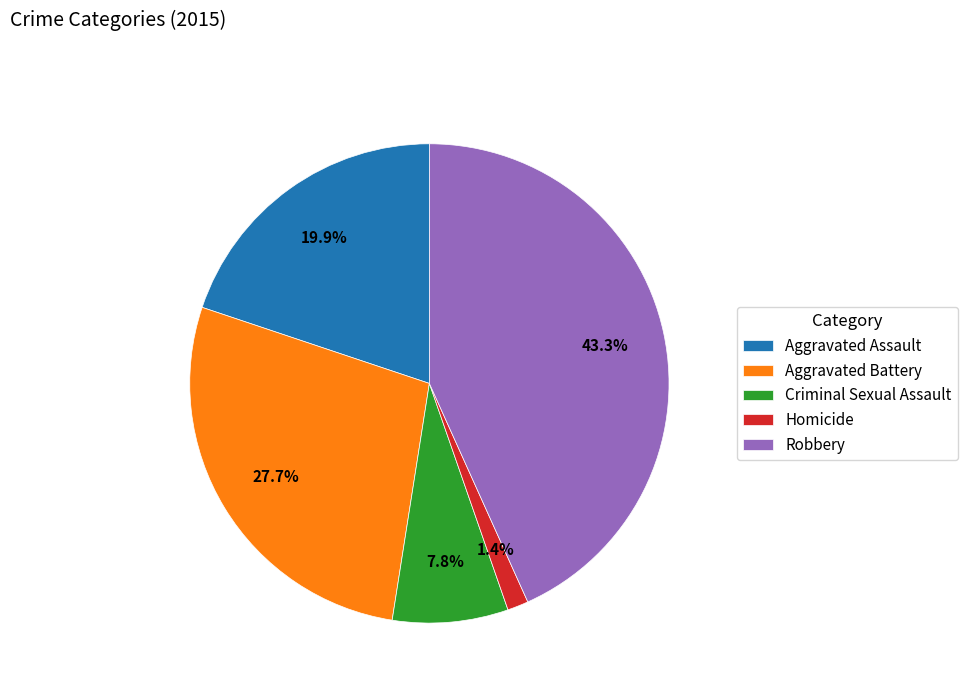

Approximately how many times larger is the value at Homicide compared to Criminal Sexual Assault?

0.2